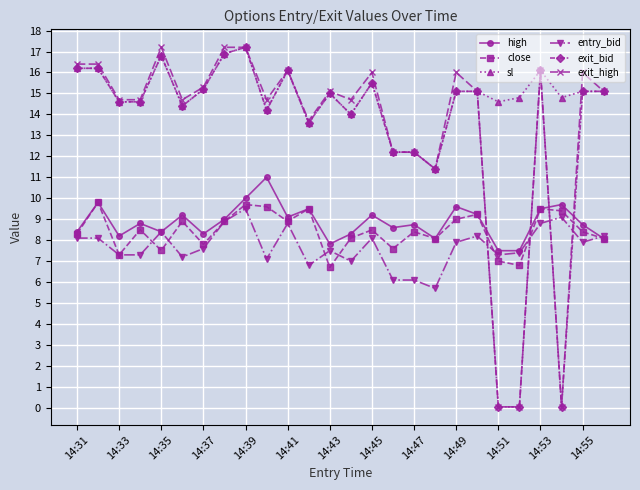

What is the maximum value shown in the chart?

17.2